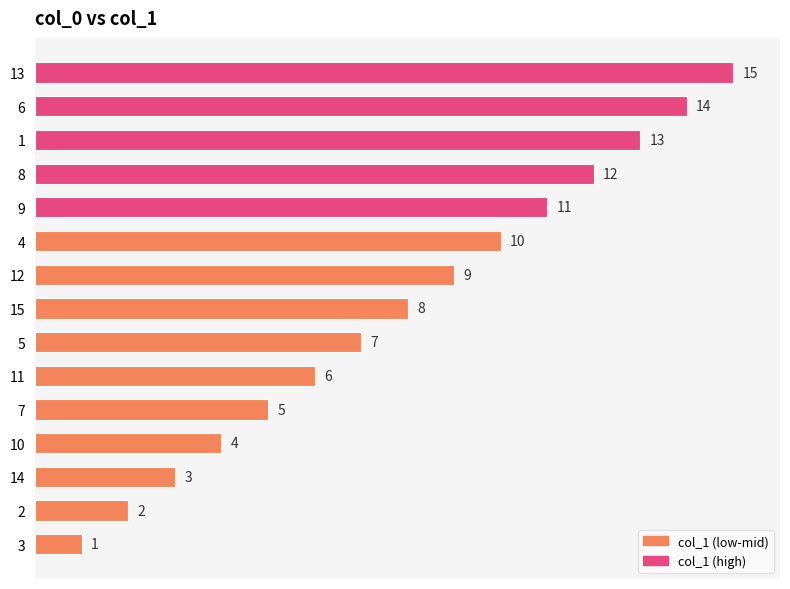

Are the bars horizontal?

Yes